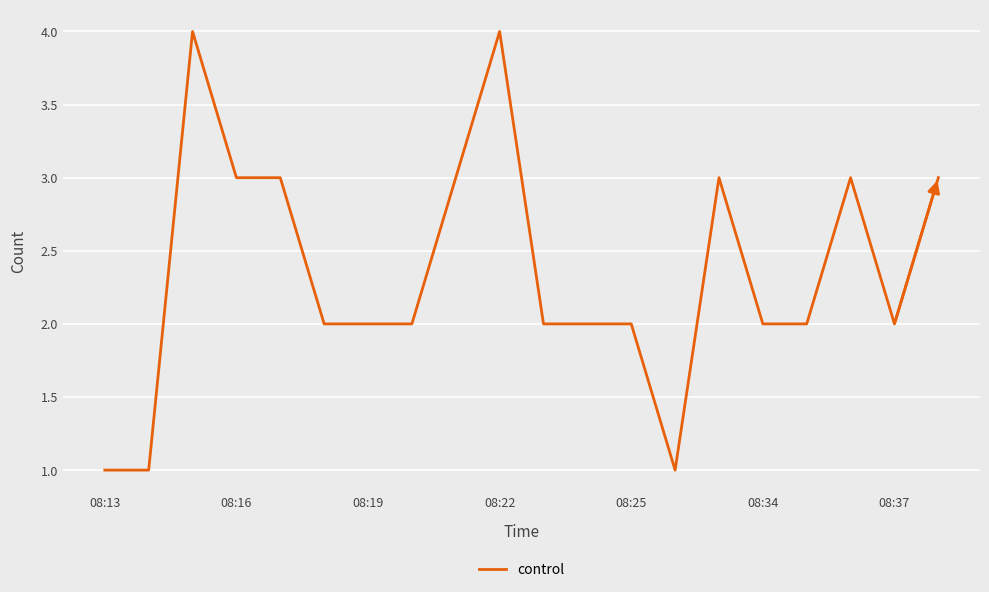

What is the difference between the maximum and minimum values?

3